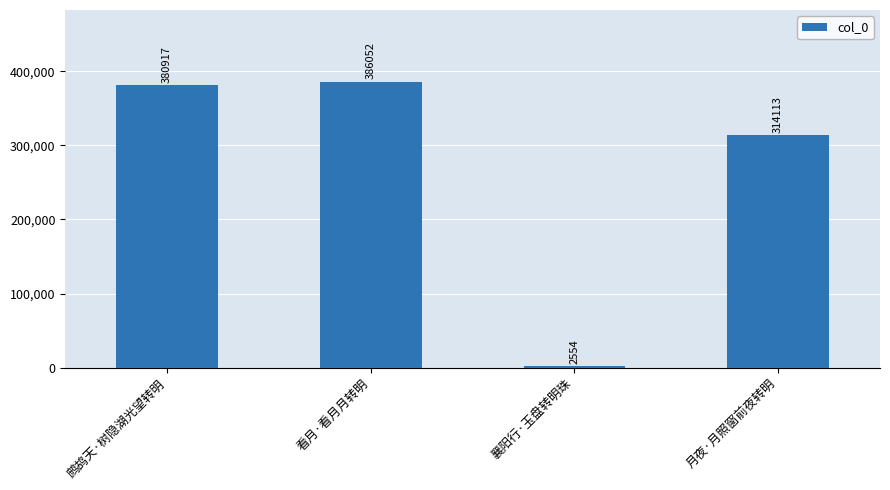

Read the value at 月夜·月照窗前夜转明.

314113